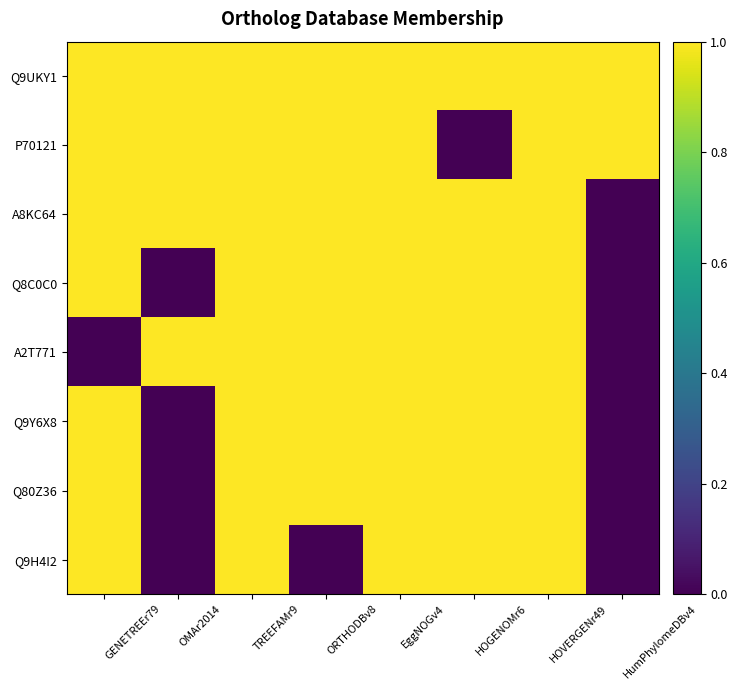

Reading left to right, what are all the values shown in this chart?

Q9UKY1: GENETREEr79=1	OMAr2014=1	TREEFAMr9=1	ORTHODBv8=1	EggNOGv4=1	HOGENOMr6=1	HOVERGENr49=1	HumPhylomeDBv4=1
P70121: GENETREEr79=1	OMAr2014=1	TREEFAMr9=1	ORTHODBv8=1	EggNOGv4=1	HOGENOMr6=0	HOVERGENr49=1	HumPhylomeDBv4=1
A8KC64: GENETREEr79=1	OMAr2014=1	TREEFAMr9=1	ORTHODBv8=1	EggNOGv4=1	HOGENOMr6=1	HOVERGENr49=1	HumPhylomeDBv4=0
Q8C0C0: GENETREEr79=1	OMAr2014=0	TREEFAMr9=1	ORTHODBv8=1	EggNOGv4=1	HOGENOMr6=1	HOVERGENr49=1	HumPhylomeDBv4=0
A2T771: GENETREEr79=0	OMAr2014=1	TREEFAMr9=1	ORTHODBv8=1	EggNOGv4=1	HOGENOMr6=1	HOVERGENr49=1	HumPhylomeDBv4=0
Q9Y6X8: GENETREEr79=1	OMAr2014=0	TREEFAMr9=1	ORTHODBv8=1	EggNOGv4=1	HOGENOMr6=1	HOVERGENr49=1	HumPhylomeDBv4=0
Q80Z36: GENETREEr79=1	OMAr2014=0	TREEFAMr9=1	ORTHODBv8=1	EggNOGv4=1	HOGENOMr6=1	HOVERGENr49=1	HumPhylomeDBv4=0
Q9H4I2: GENETREEr79=1	OMAr2014=0	TREEFAMr9=1	ORTHODBv8=0	EggNOGv4=1	HOGENOMr6=1	HOVERGENr49=1	HumPhylomeDBv4=0